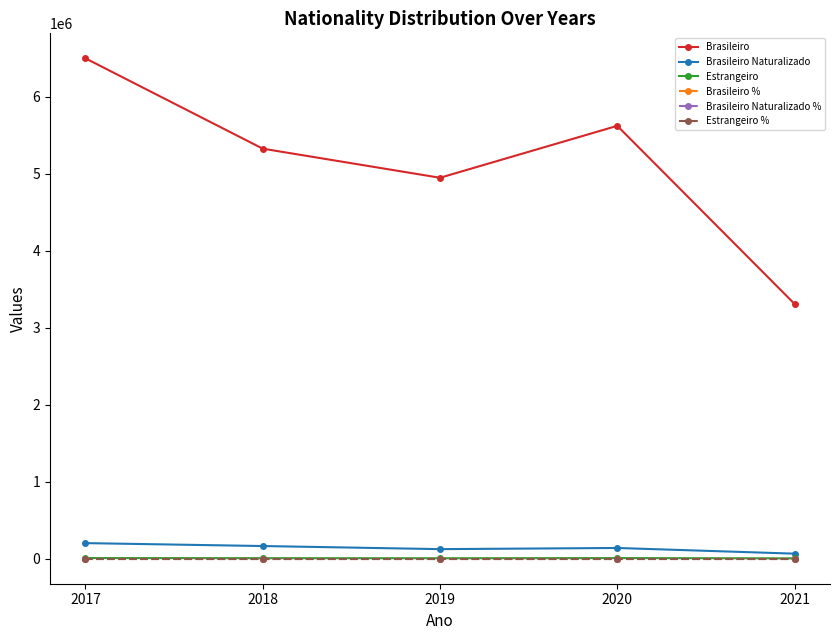

What is the greatest value displayed?

6501506.0